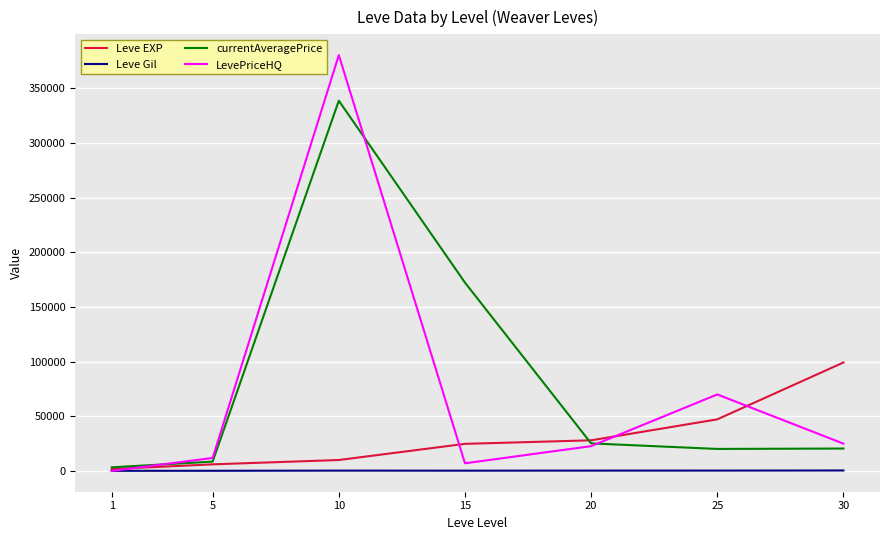

What is the greatest value displayed?

380518.8